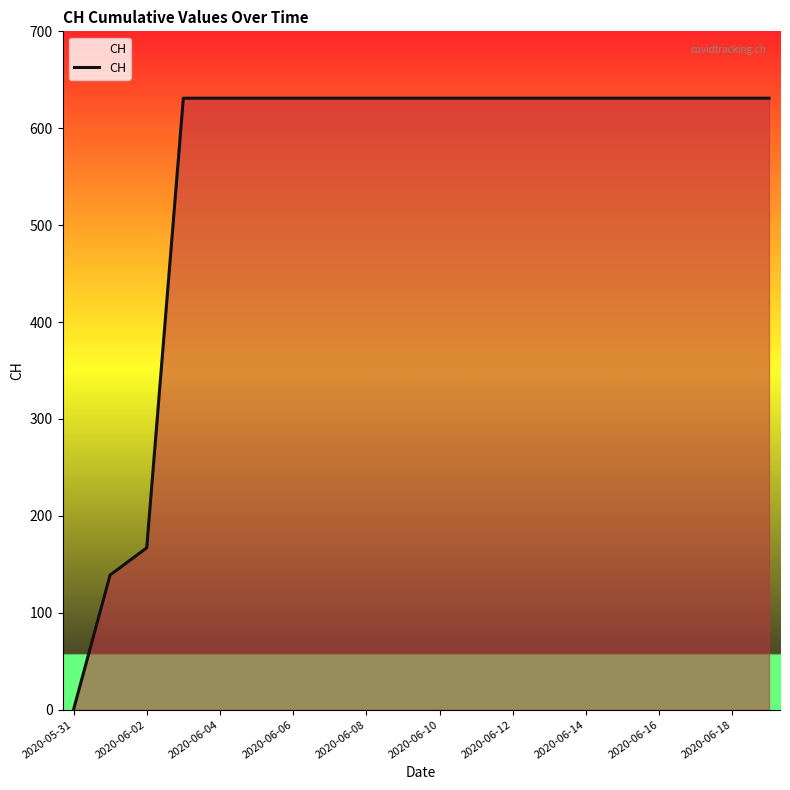

What is the difference between the maximum and minimum values?

631